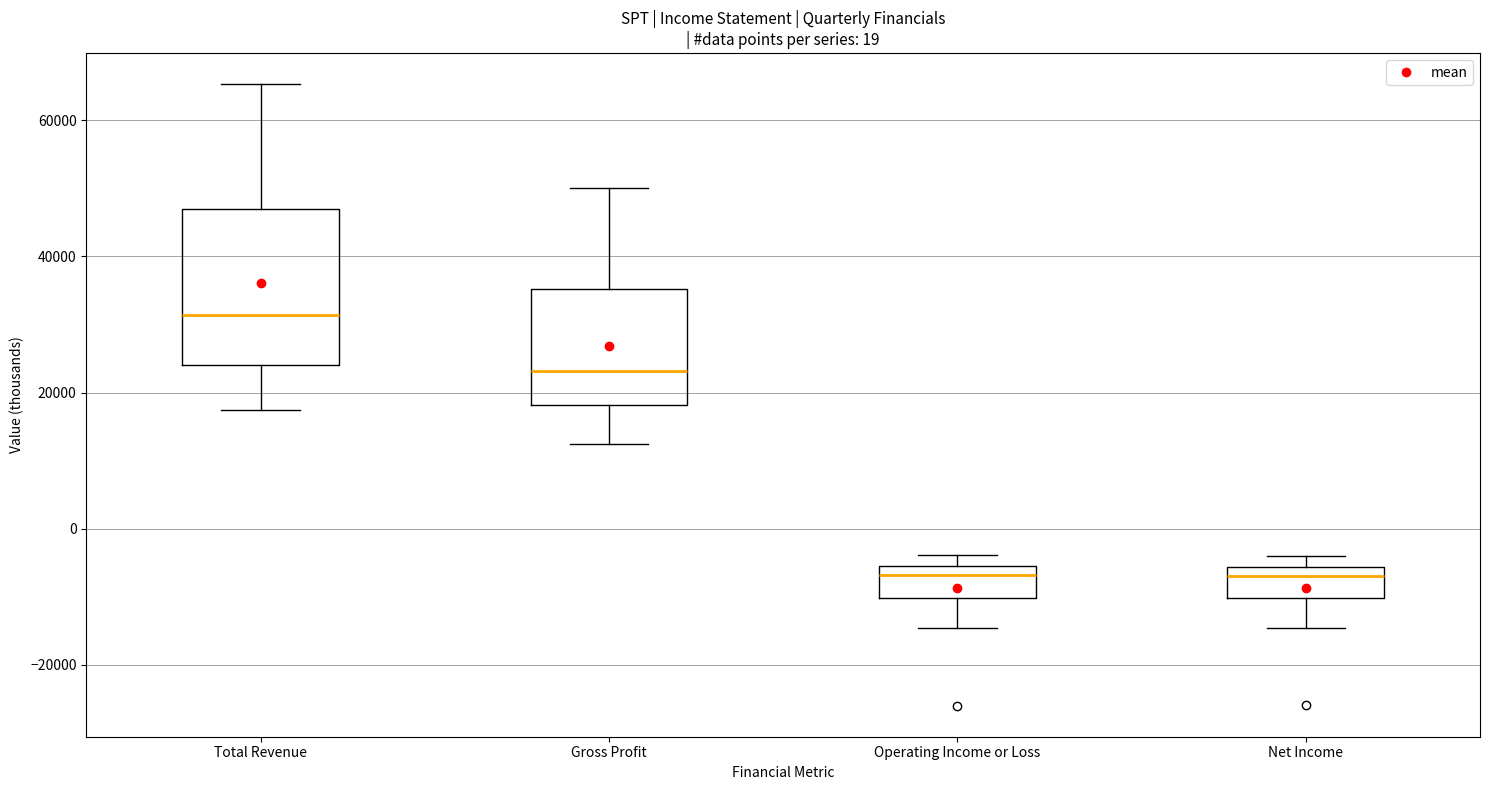

Comparing the boxes themselves (not the whiskers), which one is the tallest?

Total Revenue